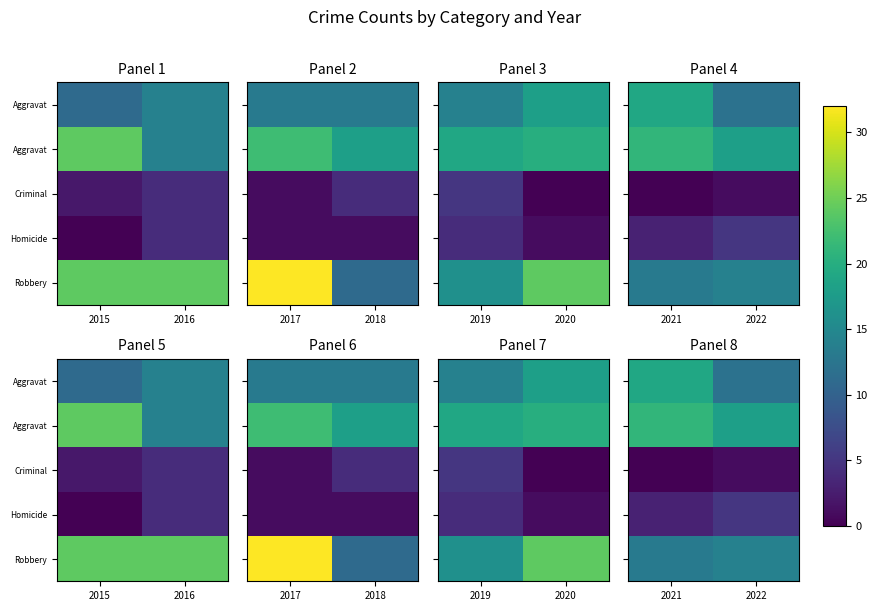

Between 2022 and 2021, which is larger?

2021